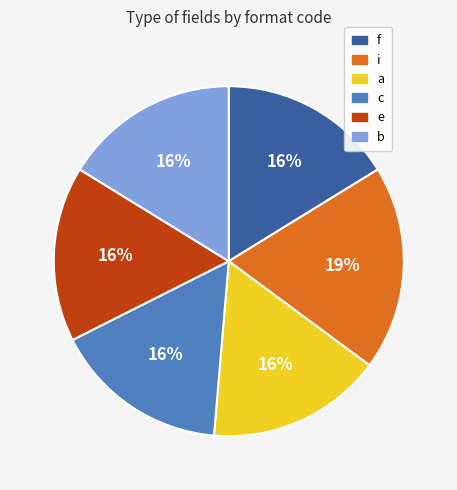

Which slice is the largest?

i